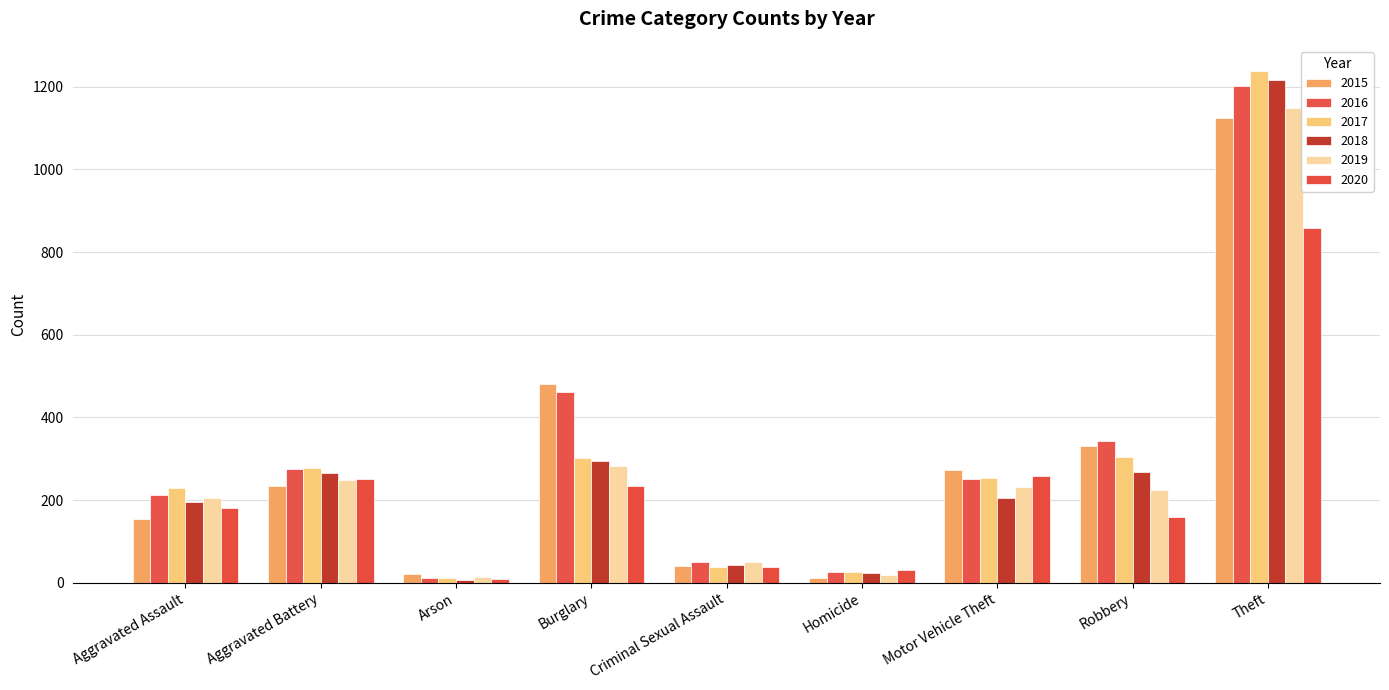

Where does the 2018 series first go above 204?

Aggravated Battery